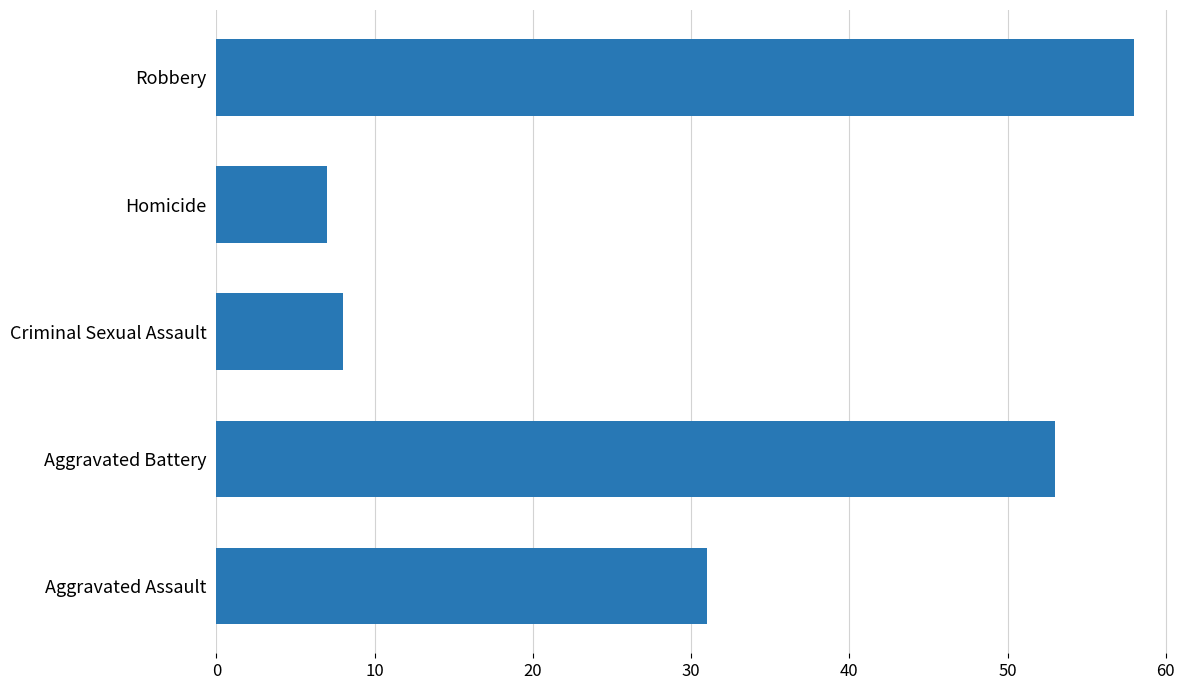

What is the sum of all values?

157